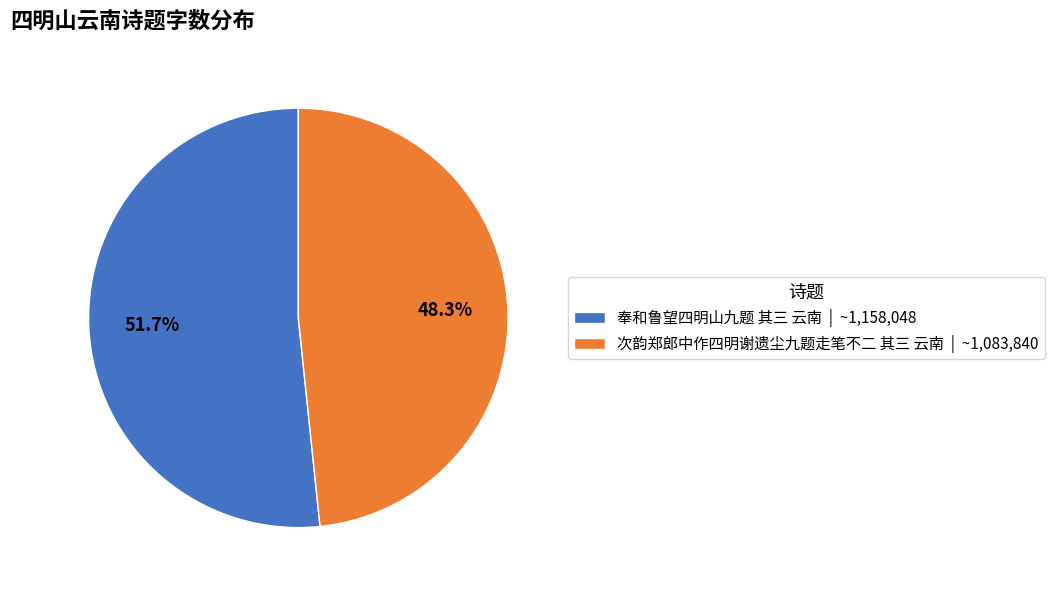

Is the sum of 次韵郑郎中作四明谢遗尘九题走笔不二 其三 云南 and 奉和鲁望四明山九题 其三 云南 greater than half?

Yes